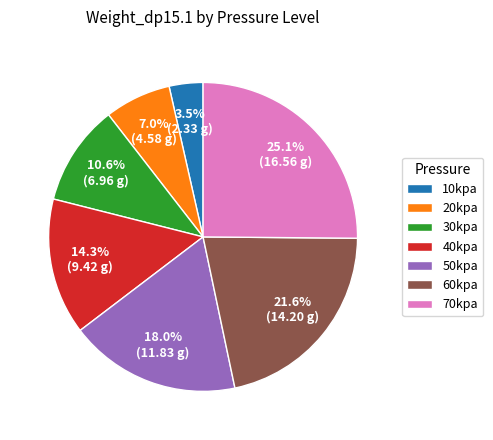

To the nearest percent, what portion does 20kpa represent?

7%